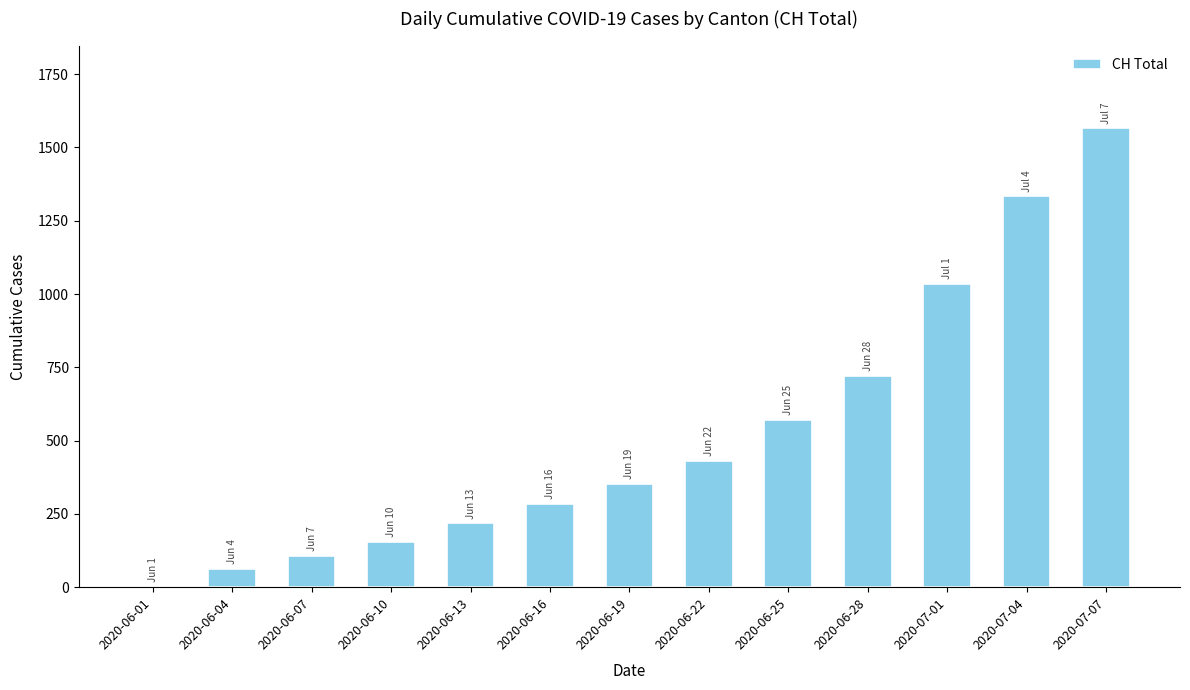

At which label is the value closest to 784?

2020-06-28